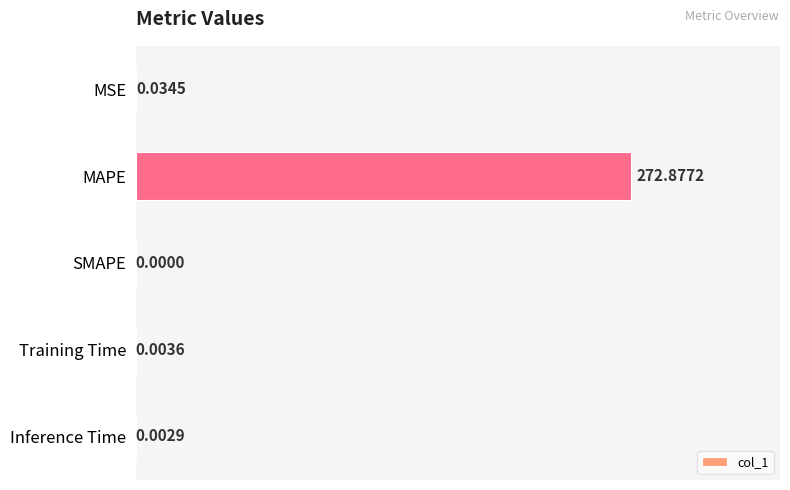

Between Inference Time and Training Time, which is larger?

Training Time